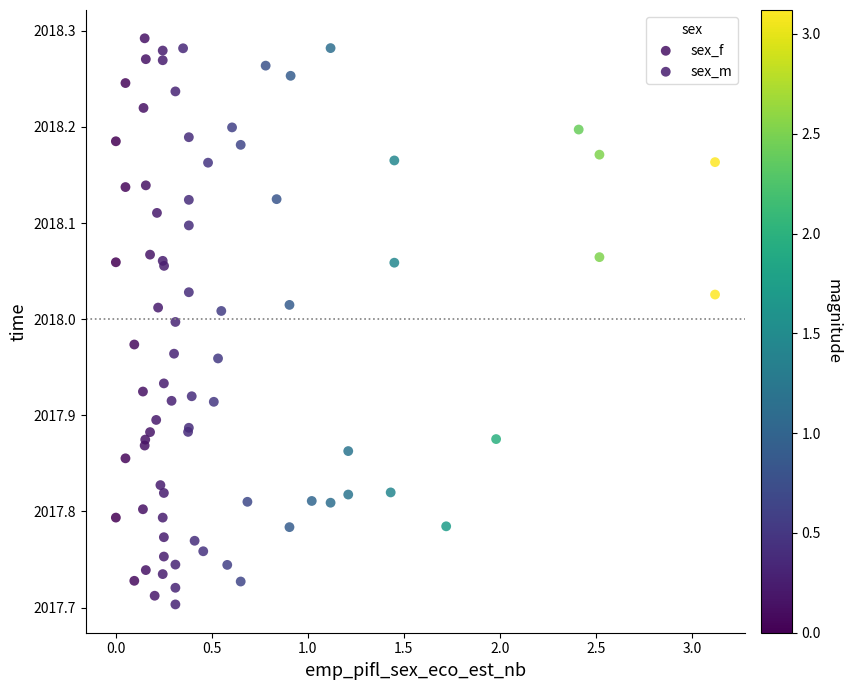

What are all the series names shown in the legend?

sex_f, sex_m